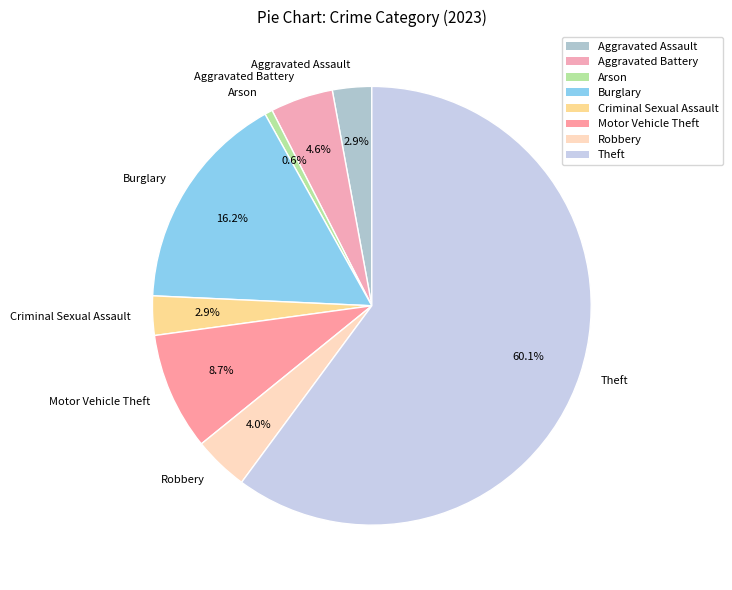

To the nearest percent, what is the difference between the Motor Vehicle Theft and Theft slice percentages?

51%